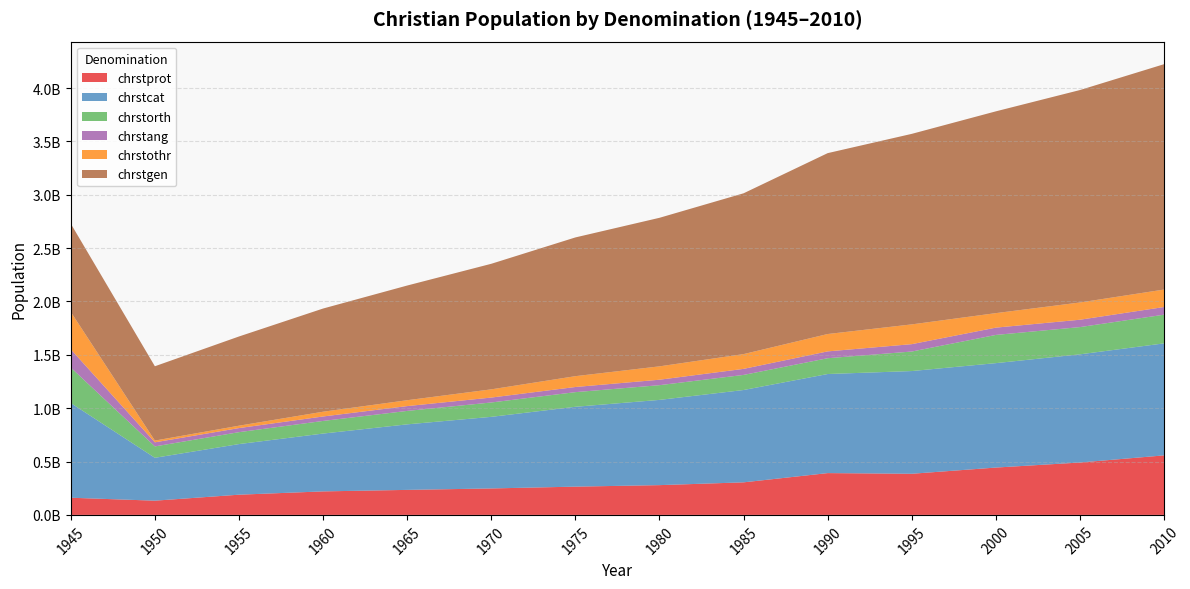

Reading left to right, list all the values displayed in this chart.

chrstprot: 1945=160887585	1950=133301043	1955=189347338	1960=220293770	1965=234437703	1970=247932230	1975=264857729	1980=278962191	1985=305061321	1990=391772588	1995=385509297	2000=443610594	2005=490942837	2010=557830085
chrstcat: 1945=887585391	1950=401935856	1955=474378130	1960=541957872	1965=614115021	1970=671006540	1975=748325898	1980=798834729	1985=865316946	1990=928527756	1995=962614859	2000=978633933	2005=1013883916	2010=1049709823
chrstorth: 1945=332035981	1950=106610911	1955=111661338	1960=118268109	1965=125954494	1970=134595635	1975=137192284	1980=137902427	1985=141435053	1990=147970918	1995=182860714	2000=264356291	2005=255124896	2010=268783851
chrstang: 1945=171364667	1950=38307544	1955=38177572	1960=41846700	1965=45086639	1970=46079842	1975=48153338	1980=51093360	1985=56651880	1990=63954053	1995=69080890	2000=68291261	2005=69037503	2010=71770419
chrstothr: 1945=350290856	1950=16324768	1955=22437724	1960=44601144	1965=55119929	1970=76991429	1975=101587361	1980=125285902	1985=138453851	1990=162855904	1995=185349210	2000=136031105	2005=161742315	2010=163818774
chrstgen: 1945=827142635	1950=696480122	1955=836002102	1960=966967595	1965=1074713786	1970=1176605676	1975=1300116609	1980=1392078609	1985=1506919051	1990=1695081219	1995=1785414969	2000=1890923184	2005=1990731467	2010=2111912953